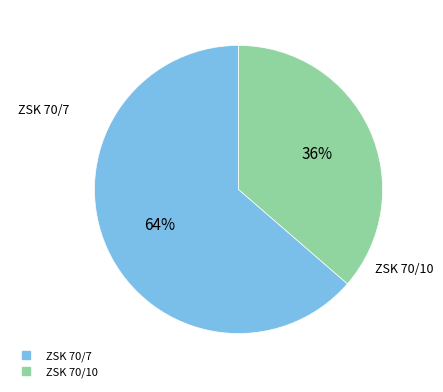

The ZSK 70/7 slice represents 64% of the pie. True or false?

True